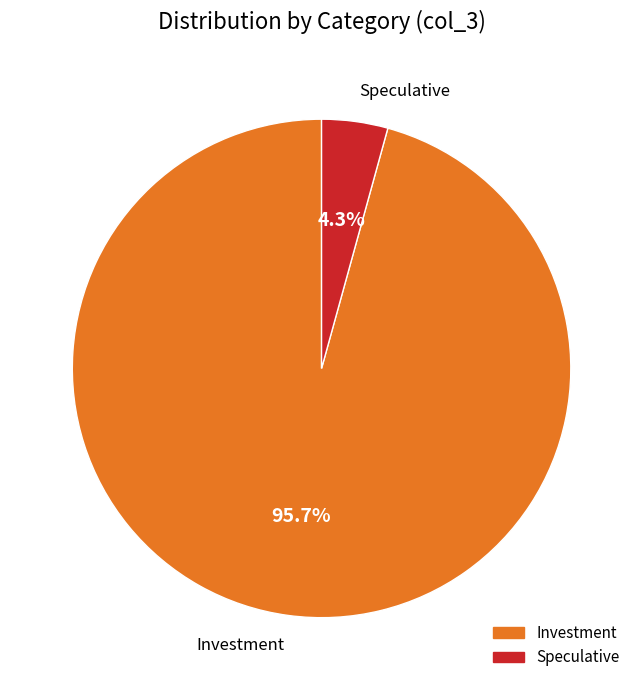

How many segments does this pie chart have?

2